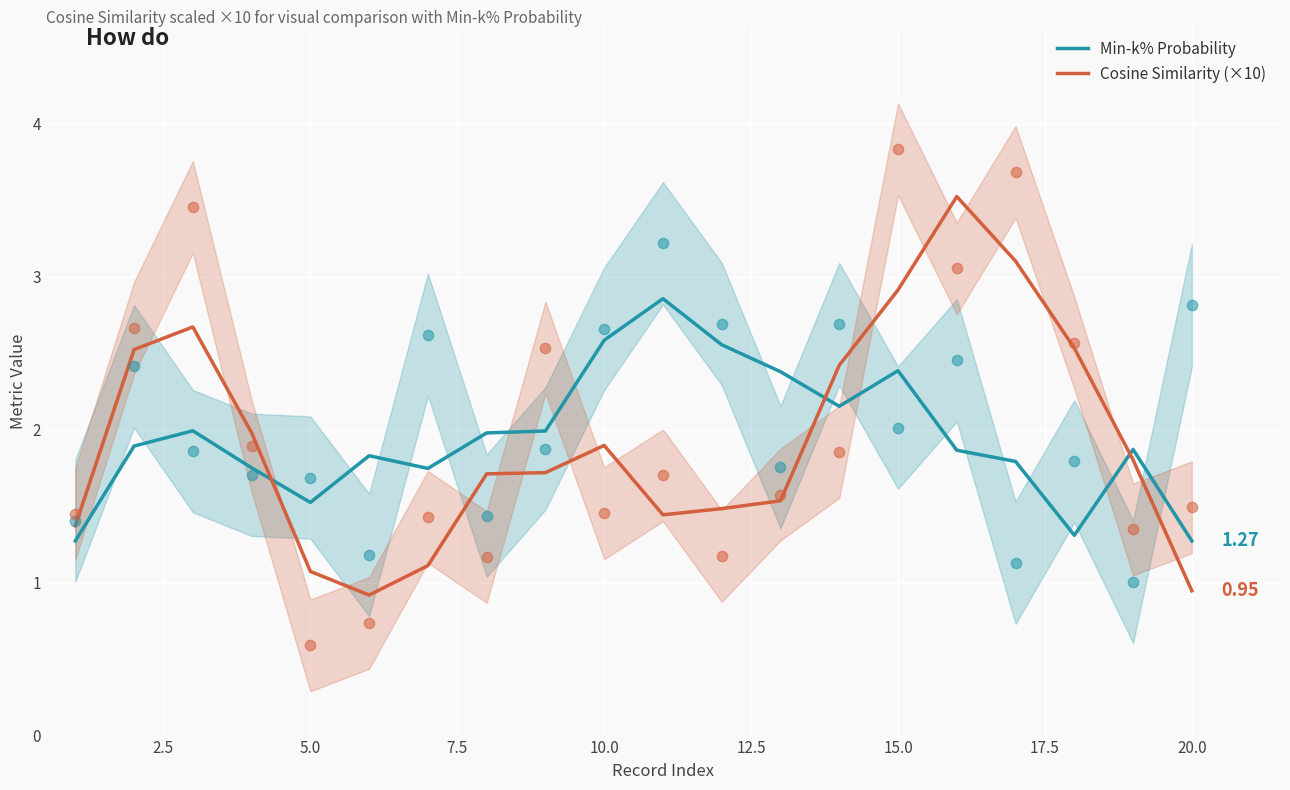

At how many categories does at least one series exceed 3?

2